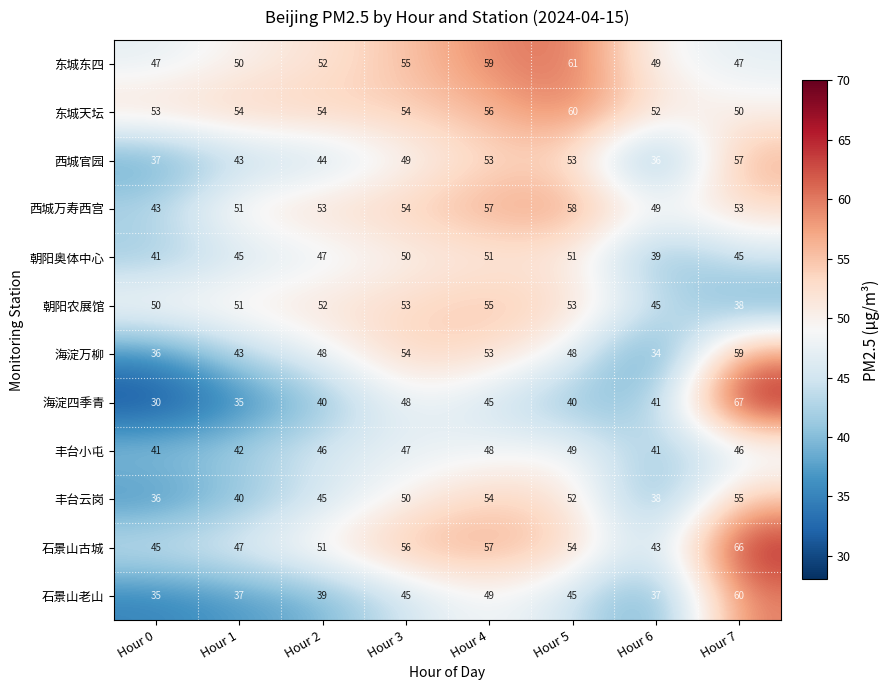

Read the 丰台云岗 value at Hour 1.

40